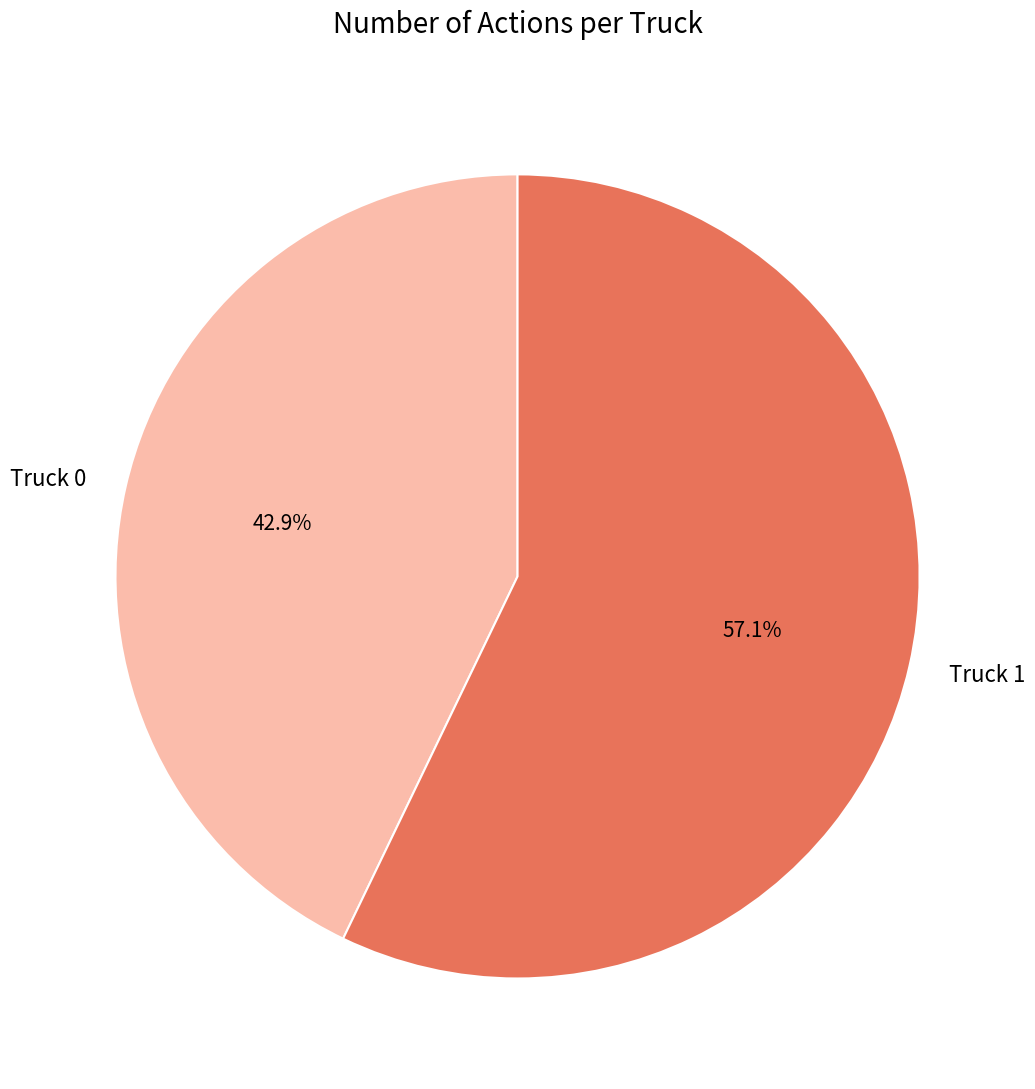

How many segments does this pie chart have?

2